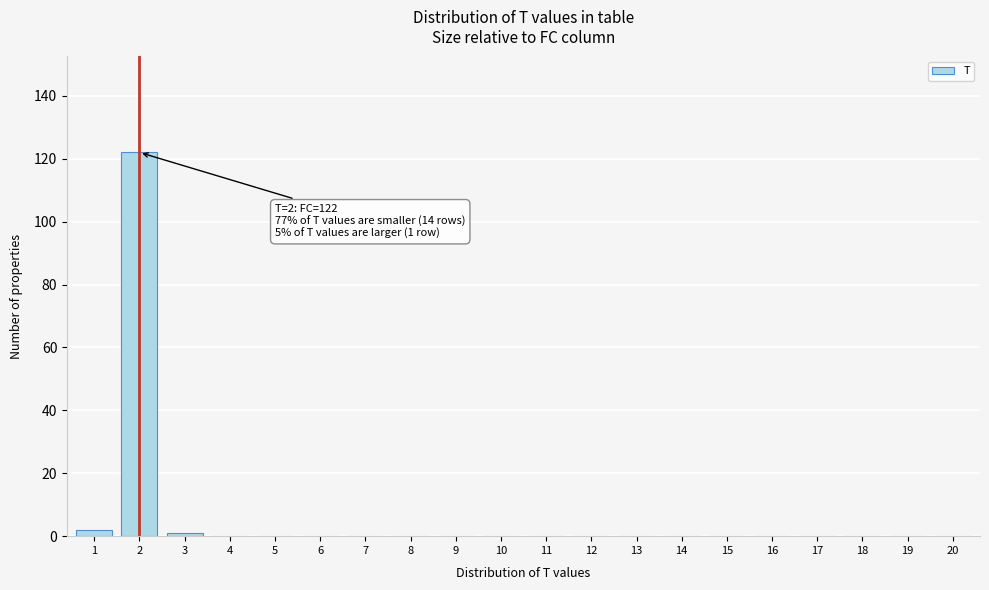

Reading left to right, extract all data points from this chart.

1=2	2=122	3=1	4=0	5=0	6=0	7=0	8=0	9=0	10=0	11=0	12=0	13=0	14=0	15=0	16=0	17=0	18=0	19=0	20=0